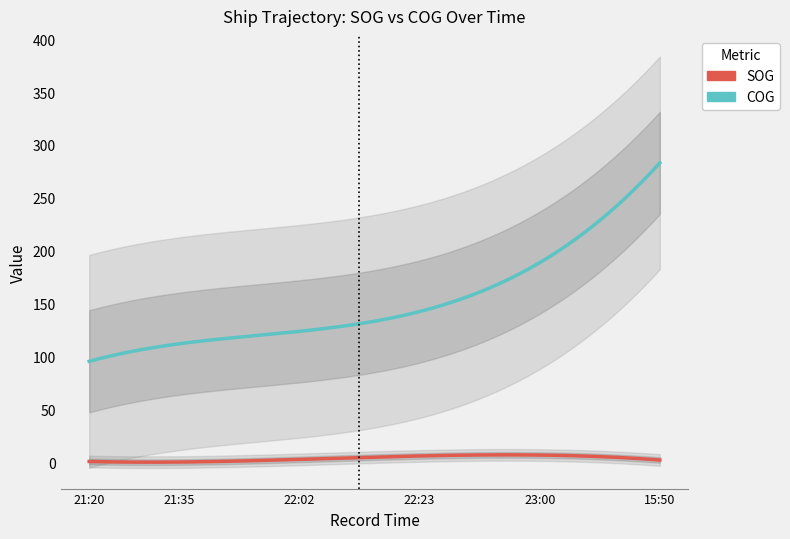

Does the chart have visible grid lines?

No